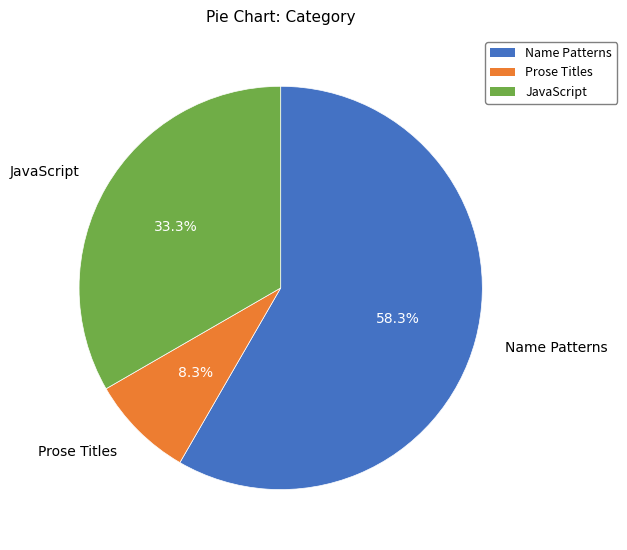

What percentage is the JavaScript slice, to the nearest percent?

33%